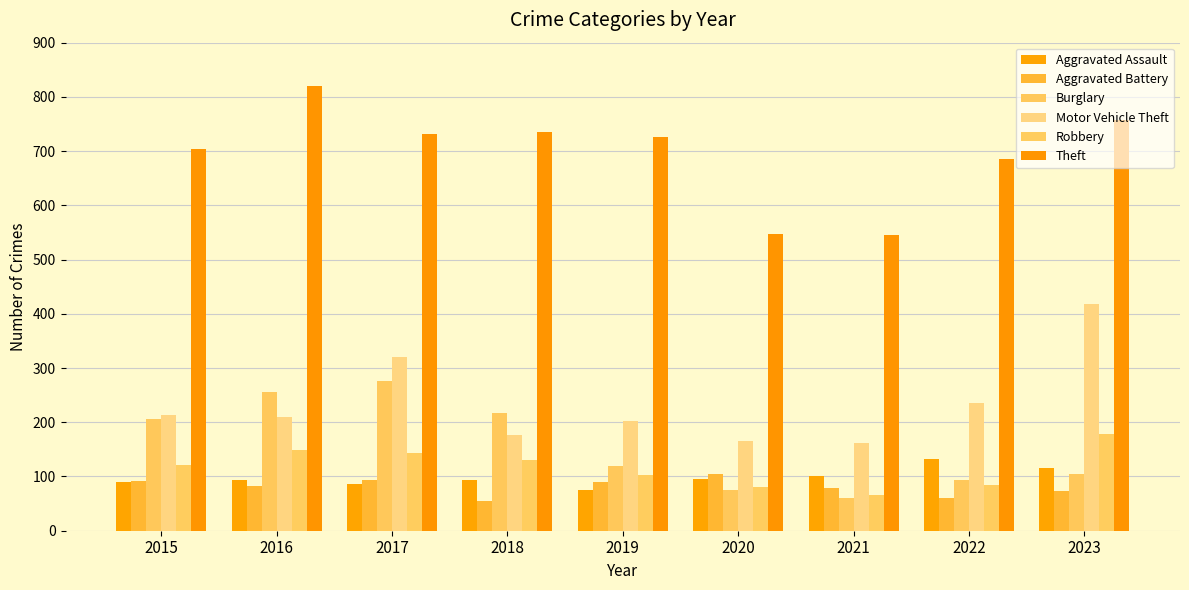

How many bars are there in each group?

6